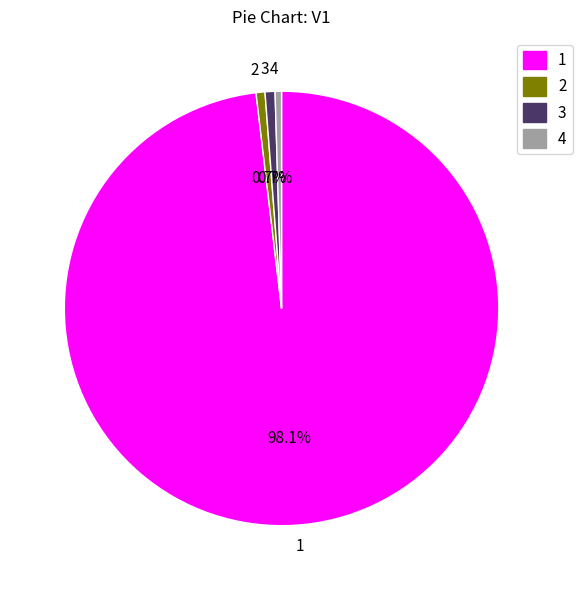

To the nearest percent, what is the combined percentage of 2 and 3?

1%